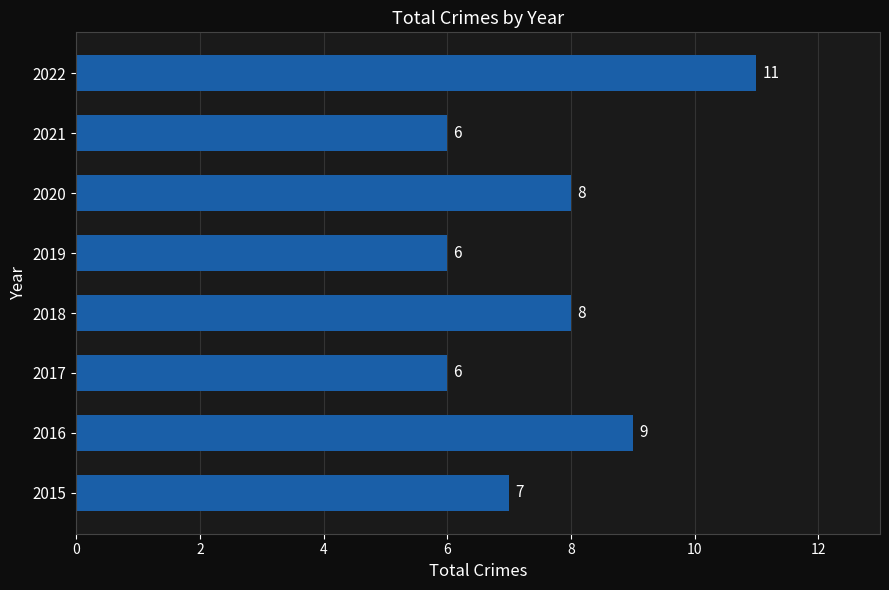

Is it true that the value at 2015 is 7?

True